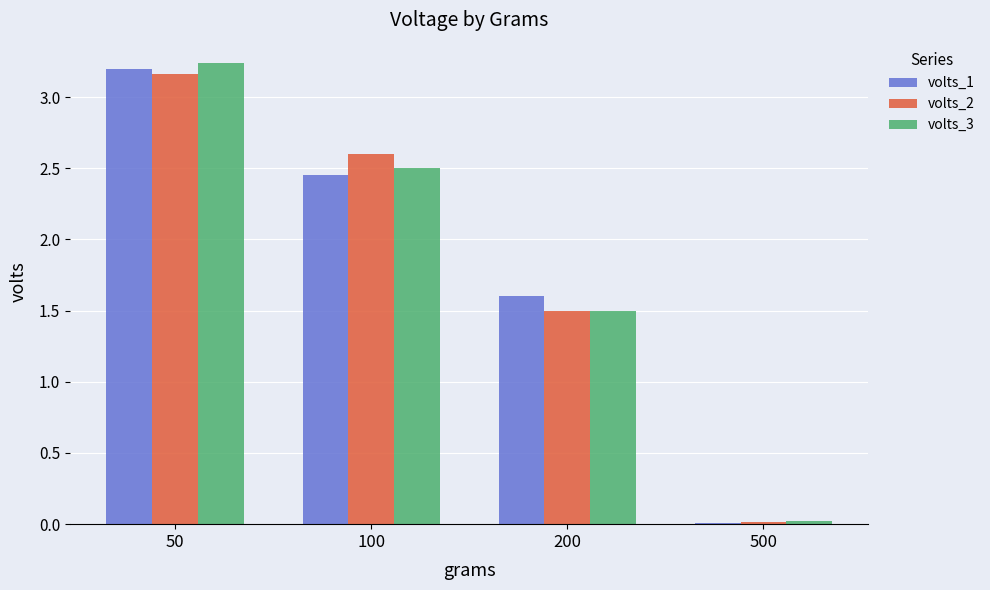

What is the sum of all volts_1 values?

7.3